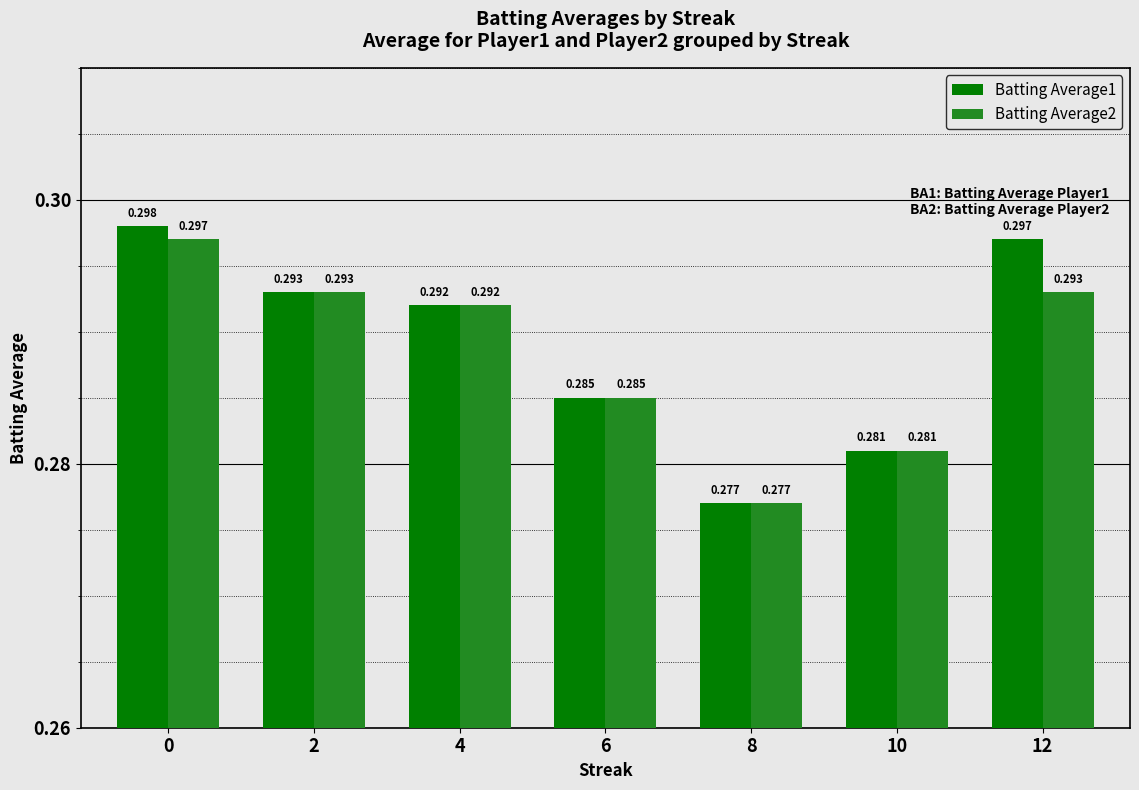

Reading left to right, what are all the values shown in this chart?

Batting Average1: 0=0.3	2=0.3	4=0.3	6=0.3	8=0.3	10=0.3	12=0.3
Batting Average2: 0=0.3	2=0.3	4=0.3	6=0.3	8=0.3	10=0.3	12=0.3